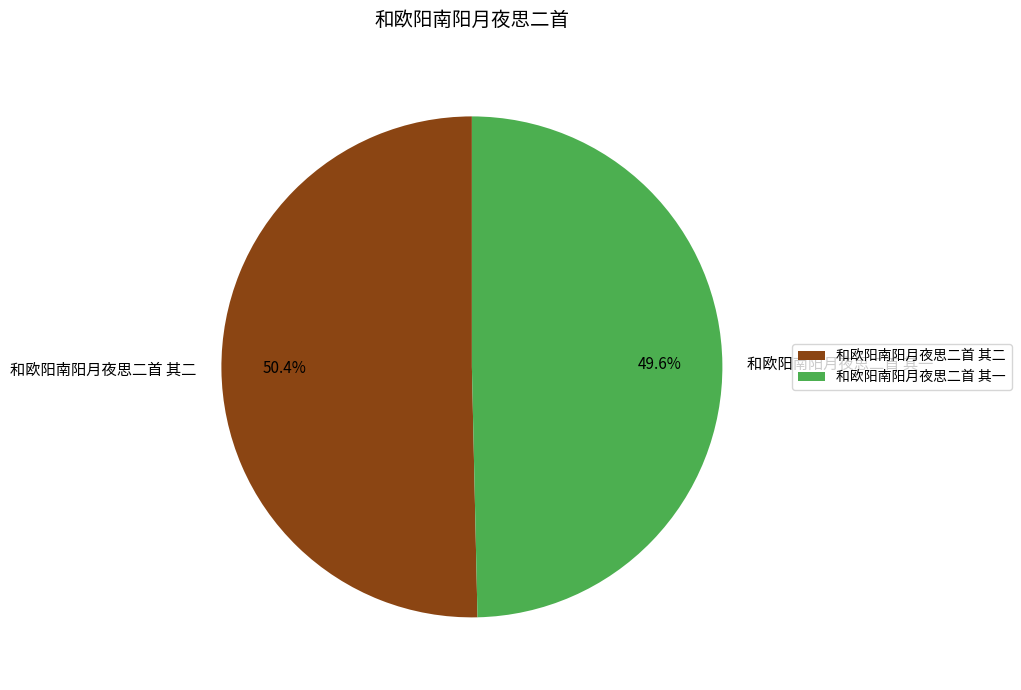

To the nearest percent, what is the difference between the largest and smallest slice percentages?

1%